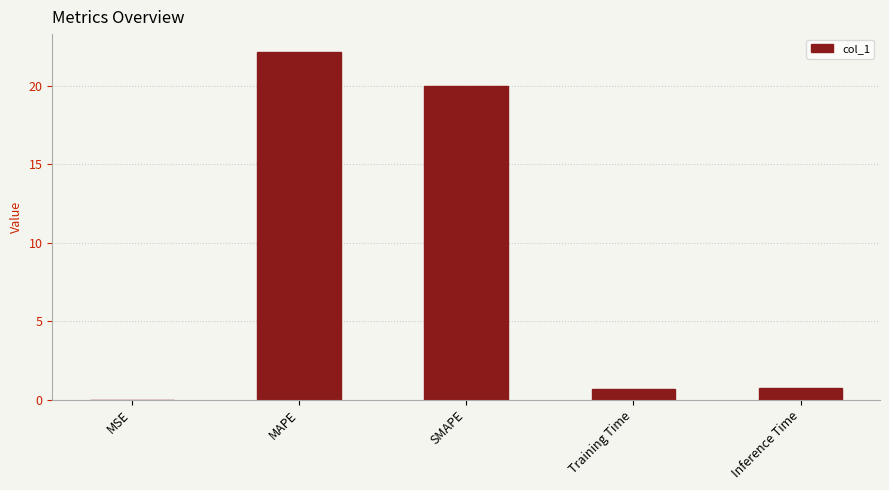

What is the average value?

8.7